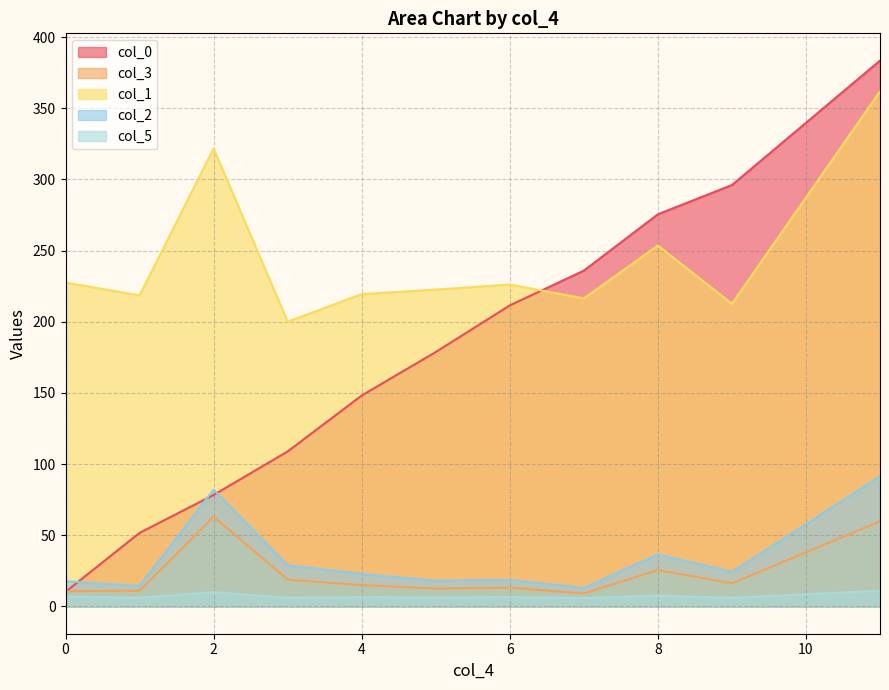

True or false: col_1 and col_5 cross at least once.

False